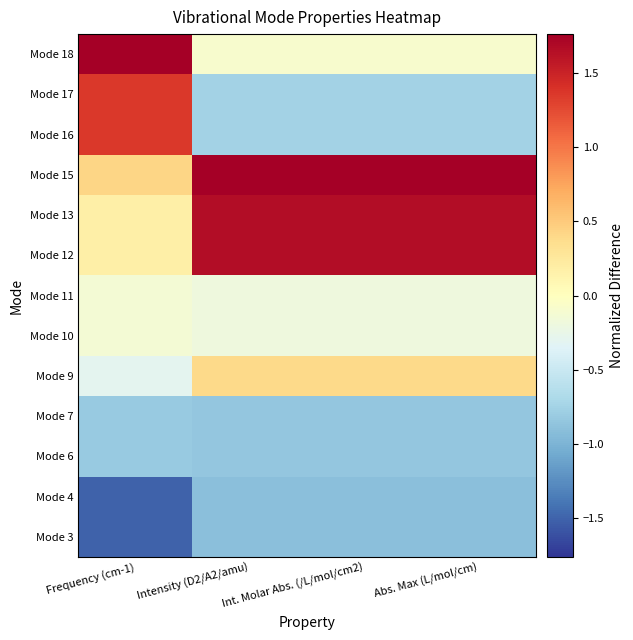

Rank the series at Intensity (D2/A2/amu) from highest to lowest value.

Mode 15, Mode 13, Mode 12, Mode 9, Mode 18, Mode 11, Mode 10, Mode 16, Mode 17, Mode 7, Mode 6, Mode 4, Mode 3